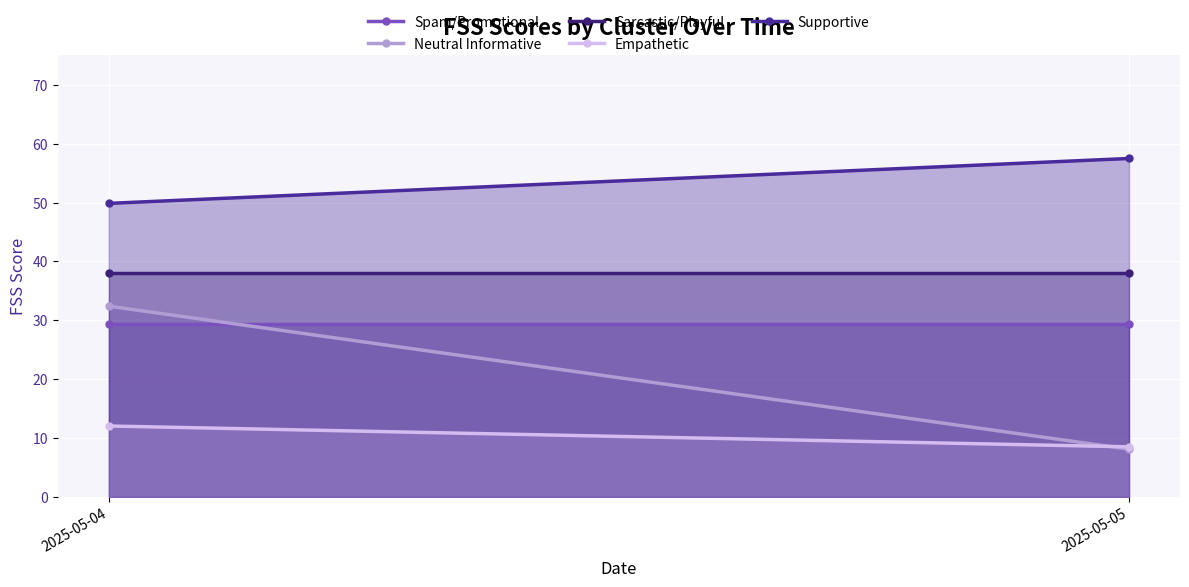

Between 2025-05-05 and 2025-05-04, which is larger?

2025-05-05